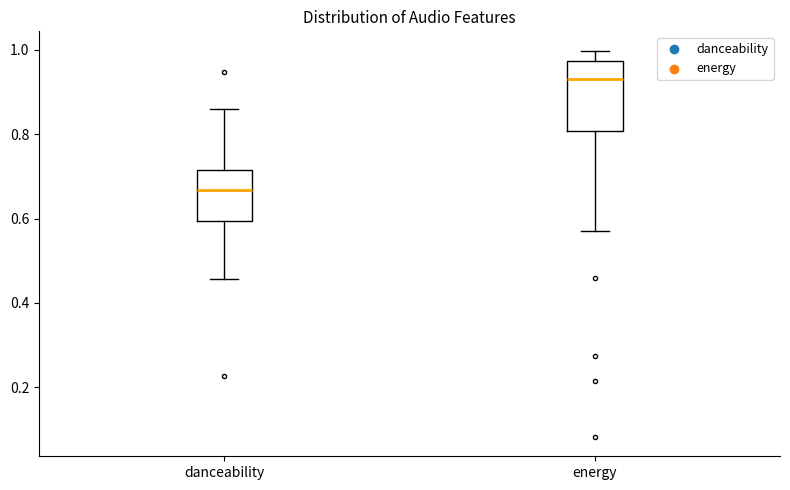

Which box is the tallest, from its lower edge to its upper edge?

energy